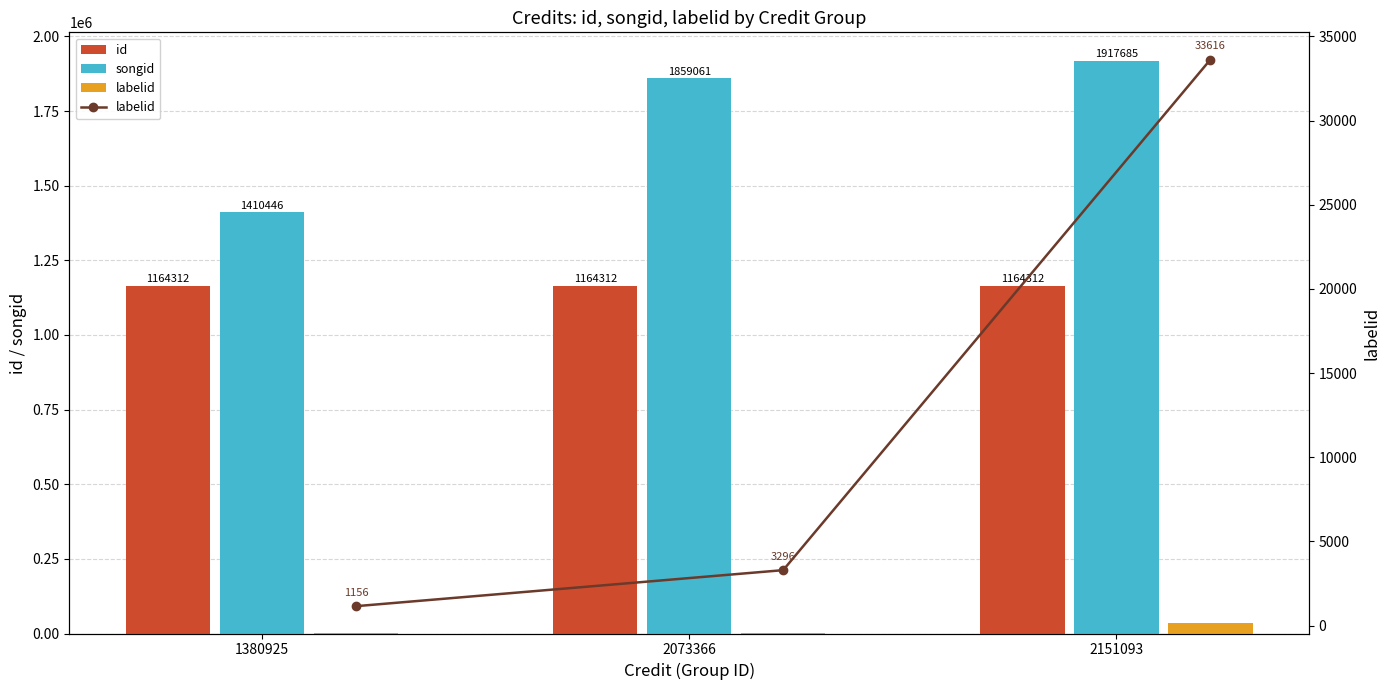

What is the average value of the labelid series?

12689